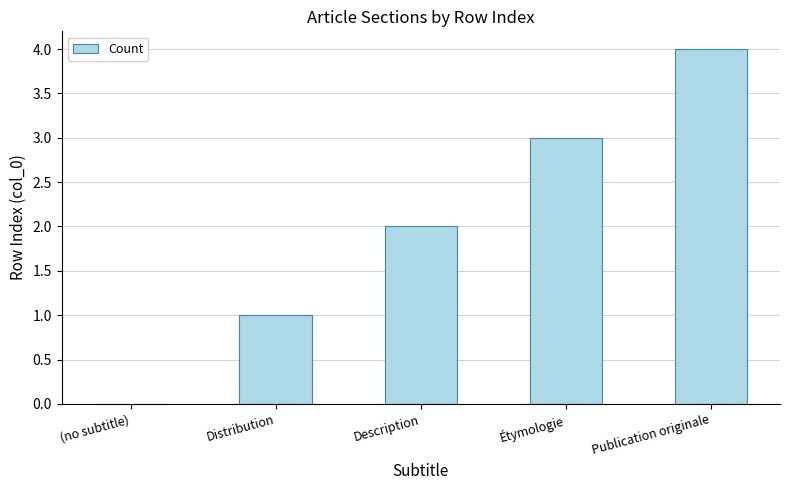

What is the change in value from Description to Étymologie?

+1